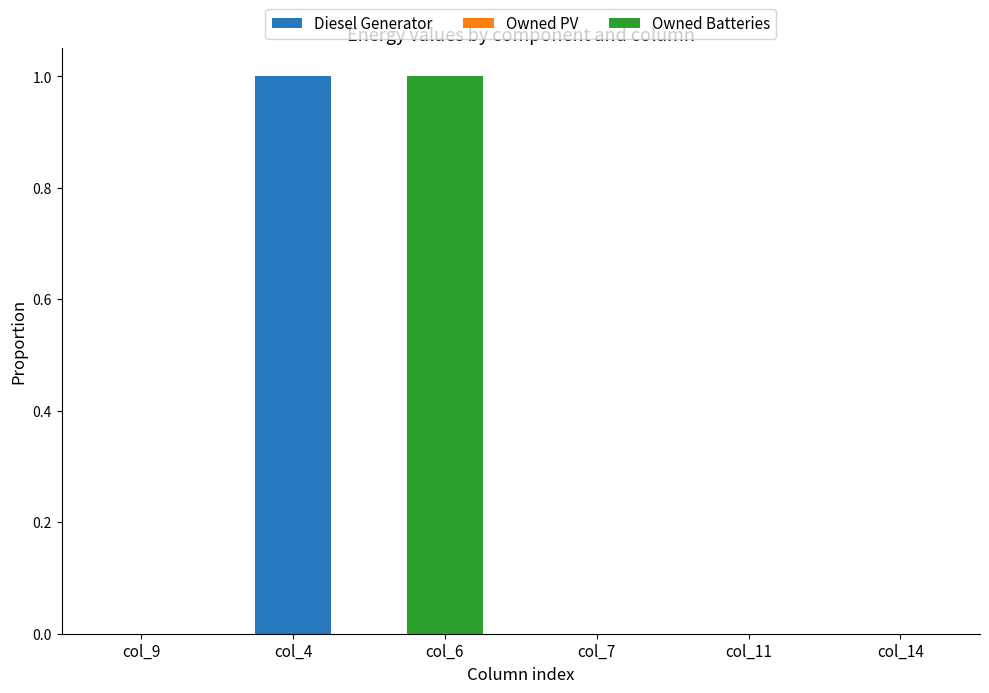

Reading right to left, what are the values for Diesel Generator?

col_14=0	col_11=0	col_7=0	col_6=0	col_4=1	col_9=0